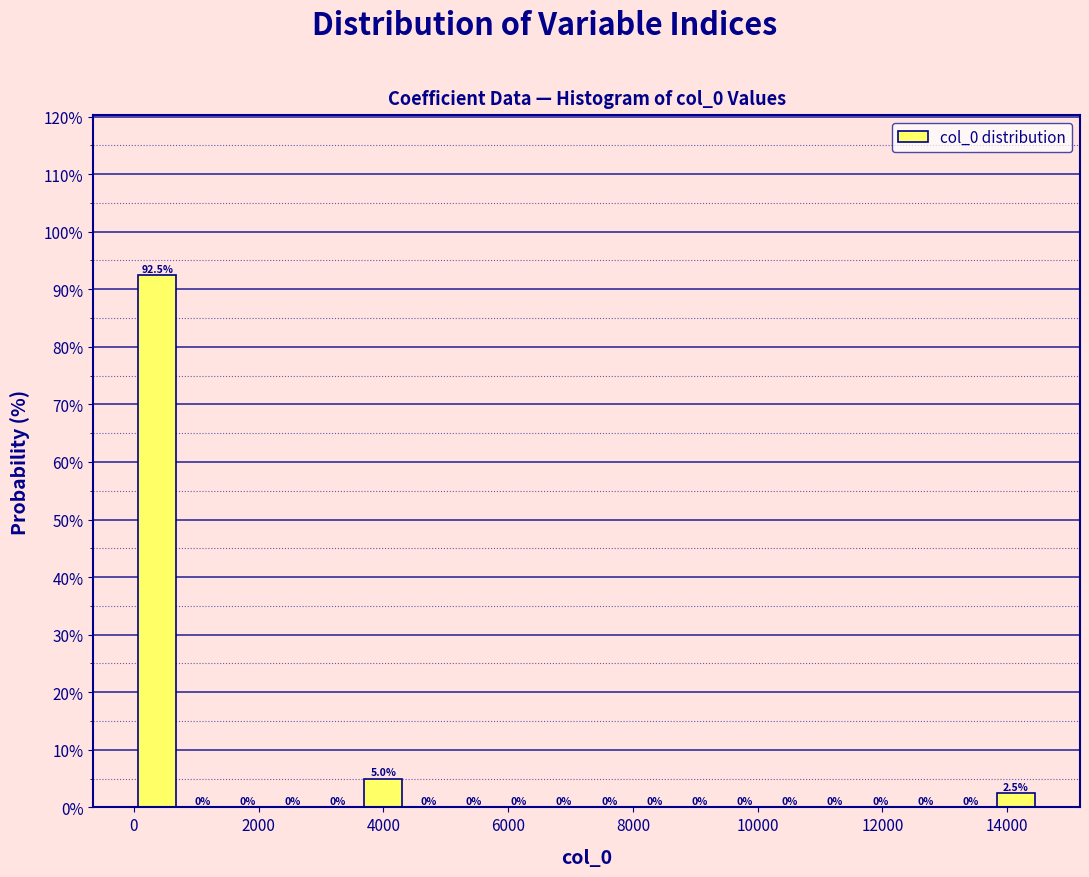

Read against the x-axis, roughly where is the centre of the tallest bar?

400